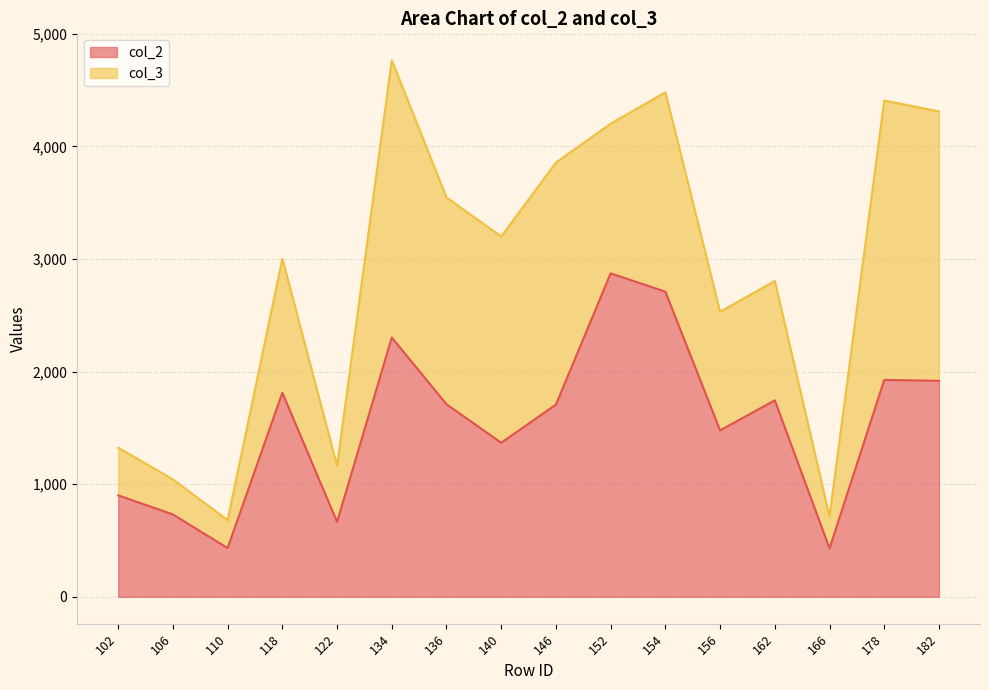

Rank the categories by value from lowest to highest.

166, 110, 122, 106, 102, 140, 156, 146, 136, 162, 118, 182, 178, 134, 154, 152